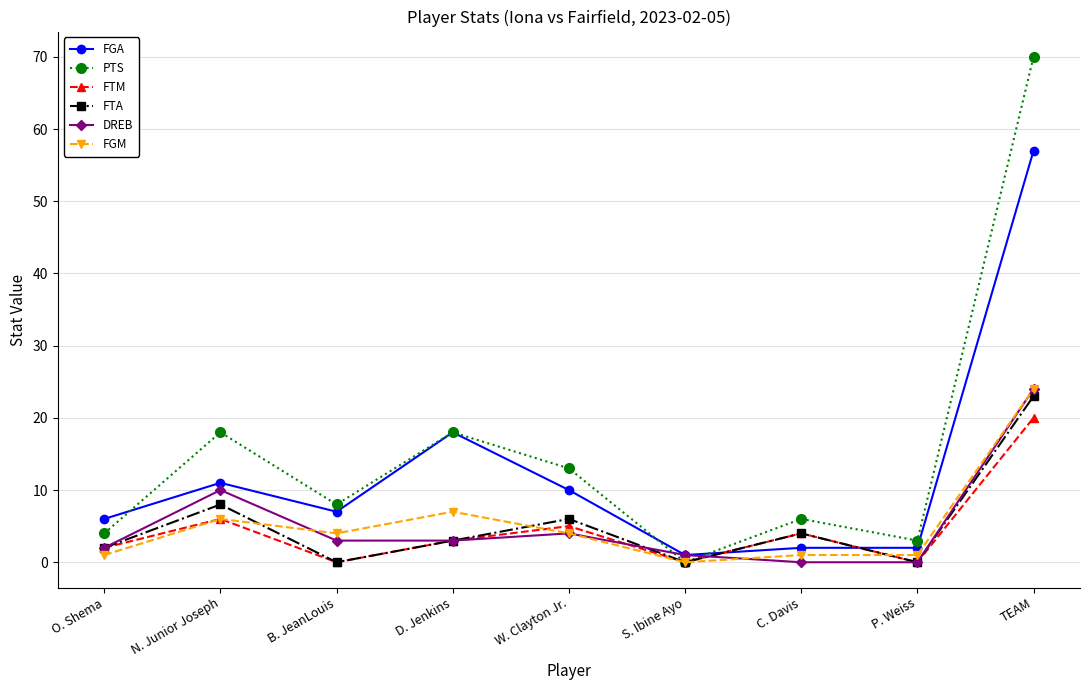

Where is FGA nearest to the value 29?

D. Jenkins